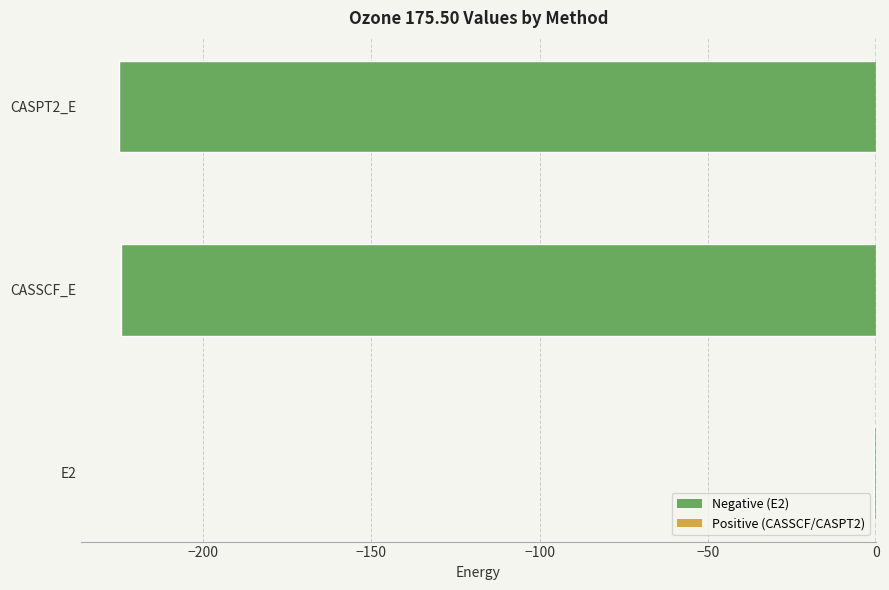

Which category has the highest value across all series?

E2